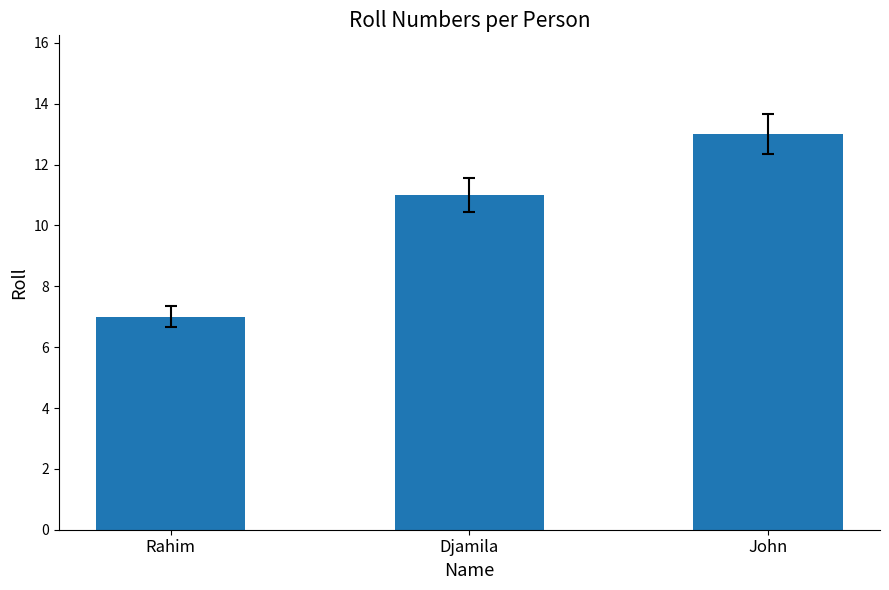

What is the sum of the values at Djamila and Rahim?

18